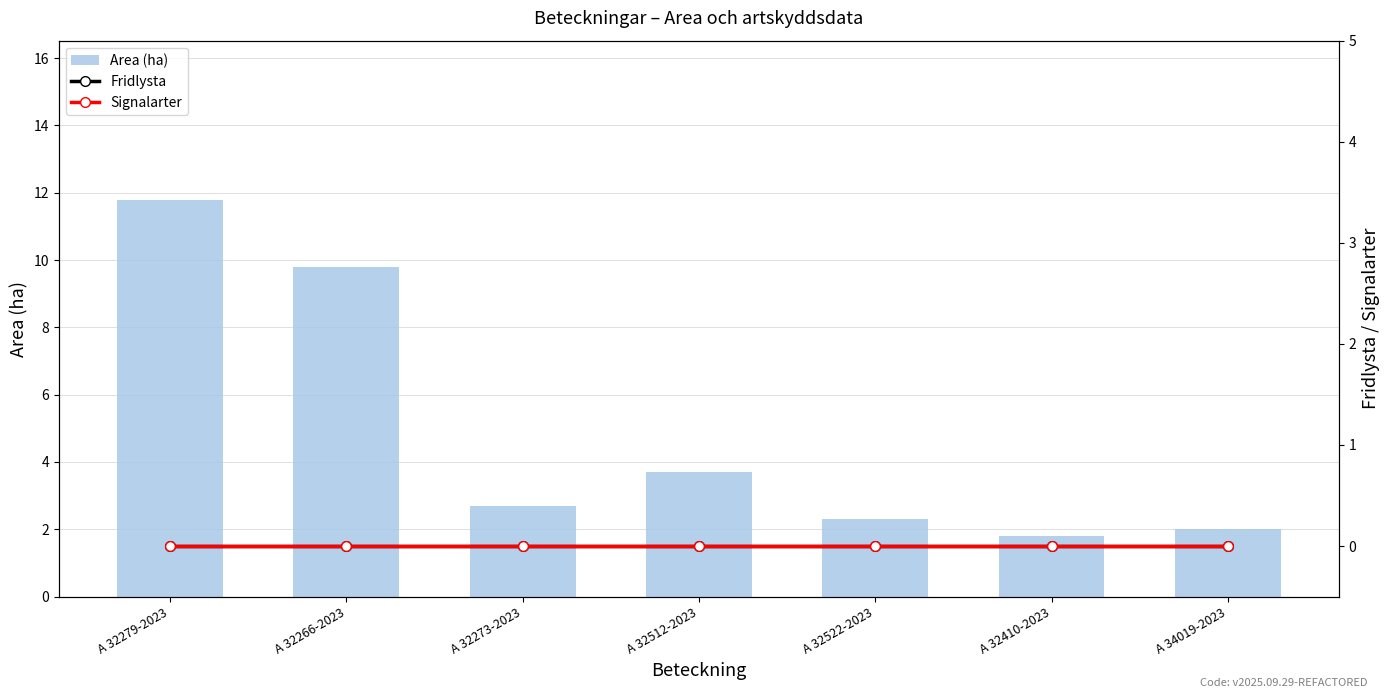

Is it true that Area (ha) equals 1.6 at A 32273-2023?

False